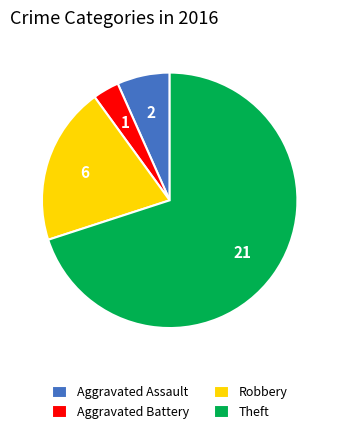

True or false: Theft accounts for 70% of the total.

True